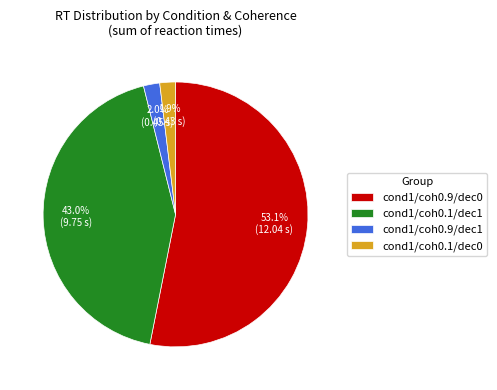

How much of the chart is everything except cond1/coh0.9/dec1?

98.0%